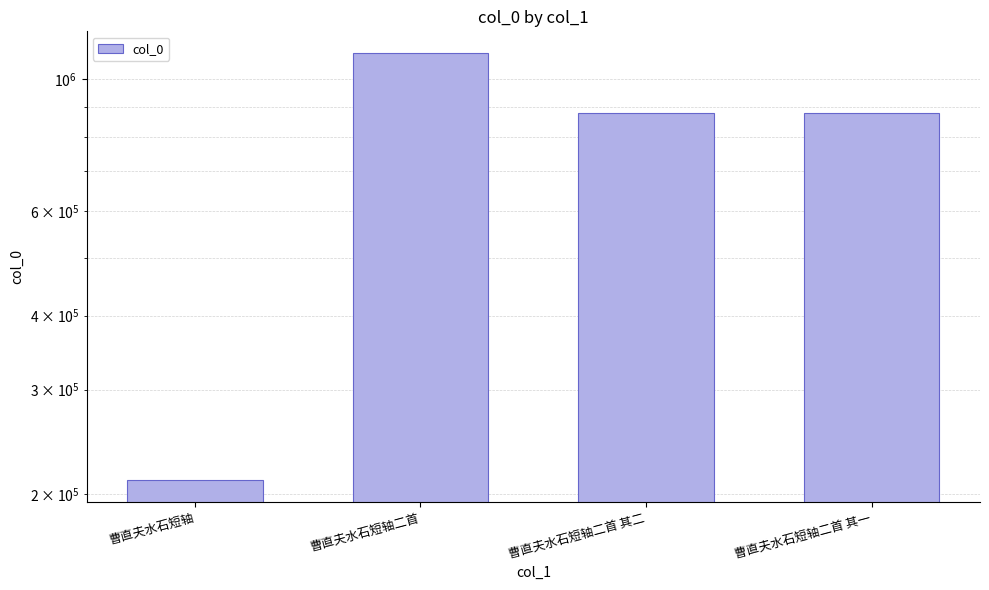

What is the difference between the maximum and minimum values?

898279